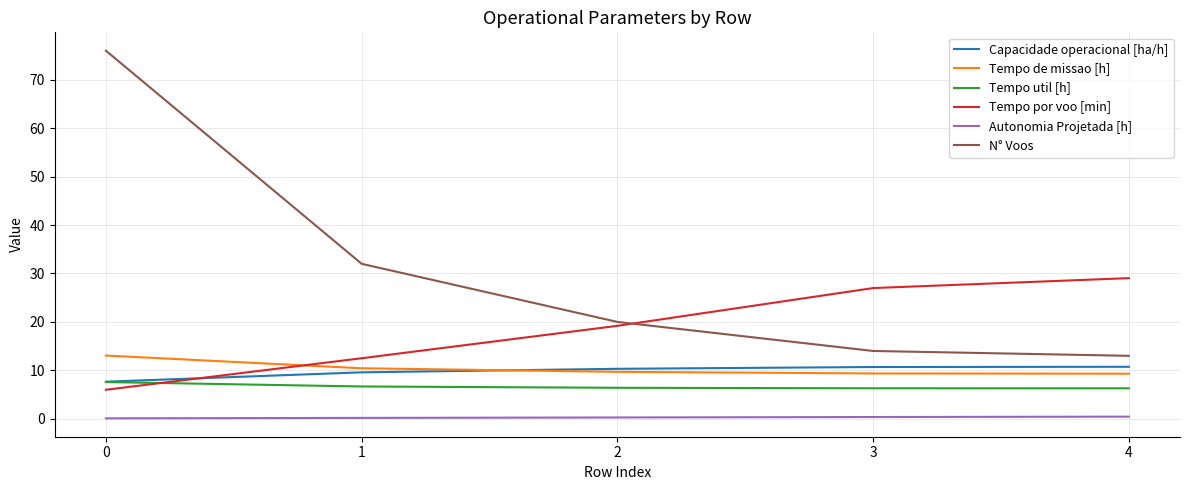

Which series has the largest total across all categories?

N° Voos